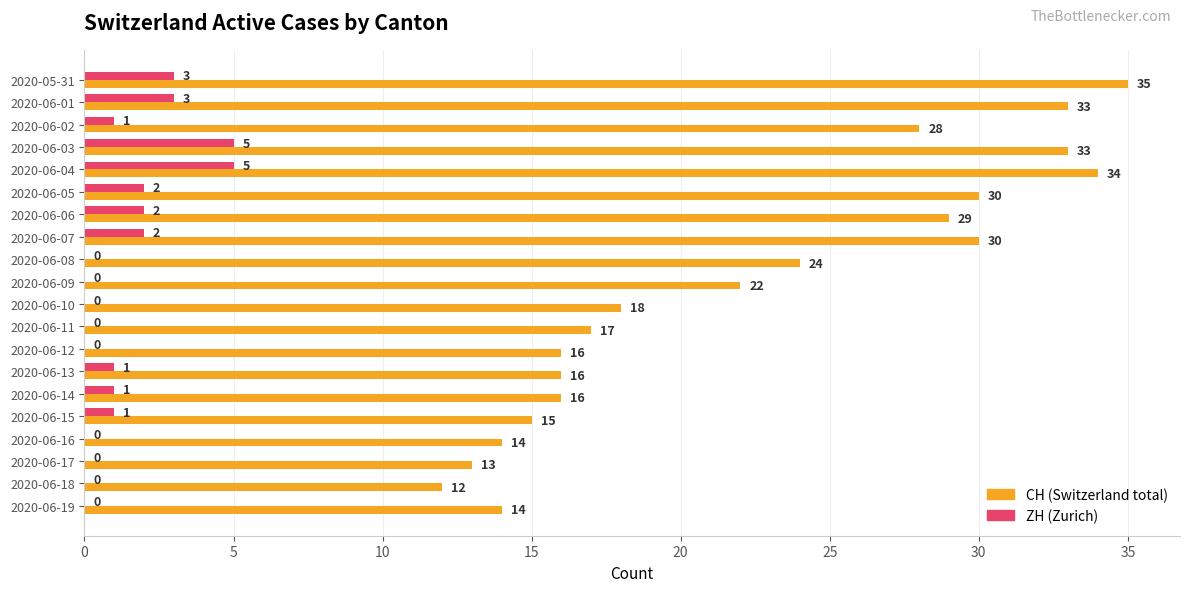

What is the total value across all series at 2020-06-14?

17